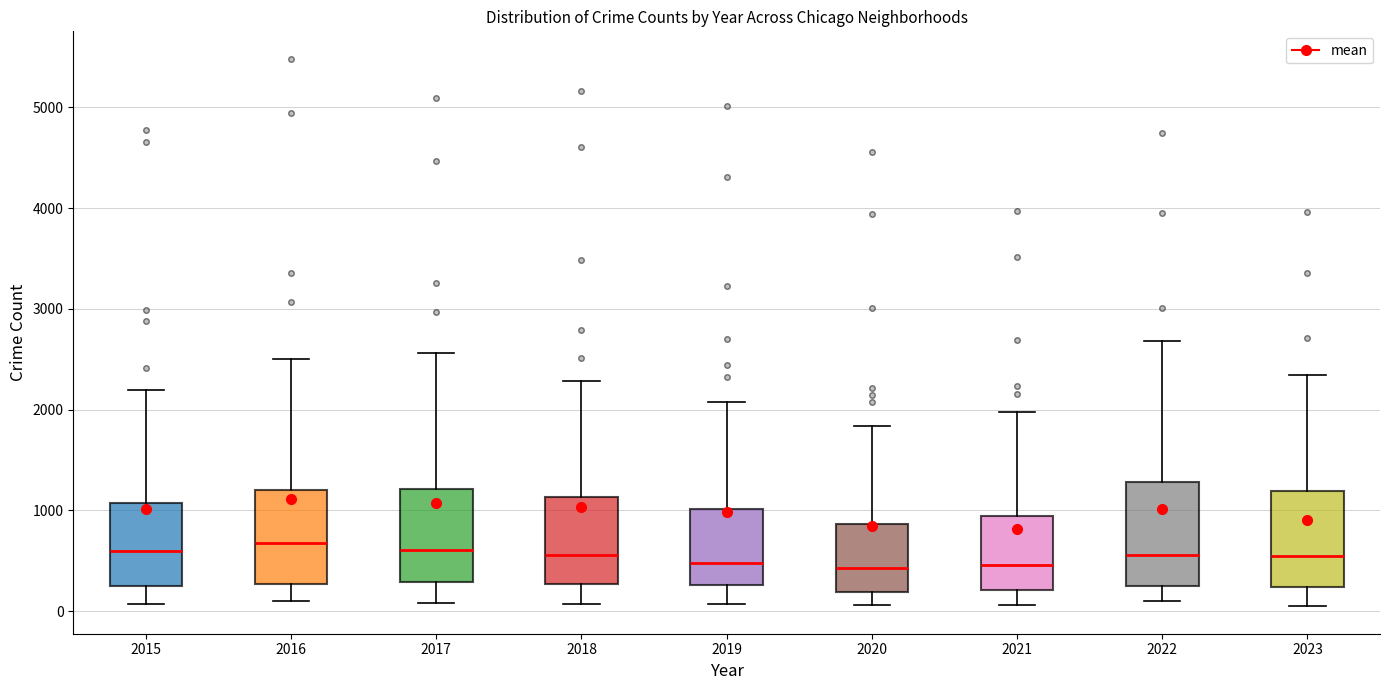

Reading left to right, read every box against the y-axis: the position of its median line, the range the box covers, and the ends of its whiskers. The values are not printed on the chart, so give them approximately, as read against the axis.

2015: median 600, box 300 to 1100, whiskers 100 to 2200
2016: median 700, box 300 to 1200, whiskers 100 to 2500
2017: median 600, box 300 to 1200, whiskers 100 to 2600
2018: median 600, box 300 to 1100, whiskers 100 to 2300
2019: median 500, box 300 to 1000, whiskers 100 to 2100
2020: median 400, box 200 to 900, whiskers 100 to 1800
2021: median 500, box 200 to 900, whiskers 100 to 2000
2022: median 600, box 300 to 1300, whiskers 100 to 2700
2023: median 500, box 200 to 1200, whiskers 0 to 2300